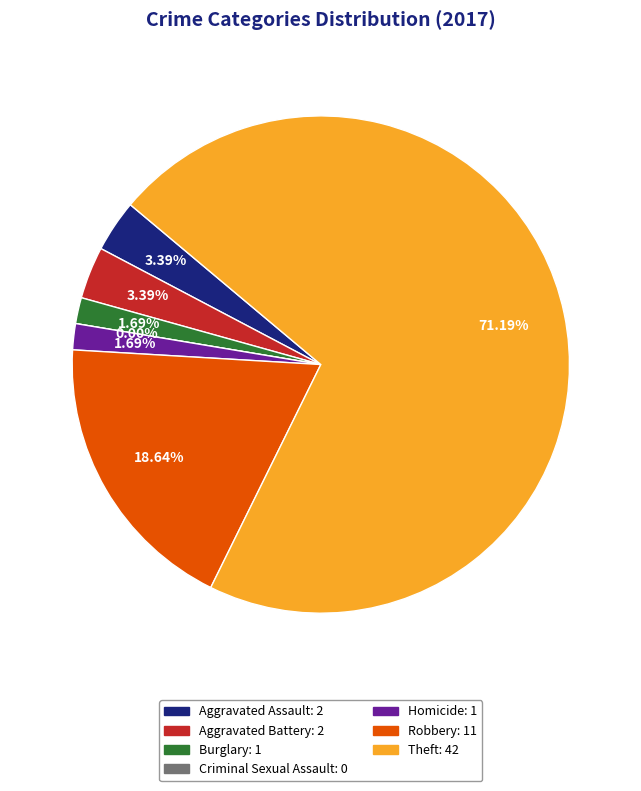

To the nearest percent, what is the combined percentage of Burglary and Robbery?

20%